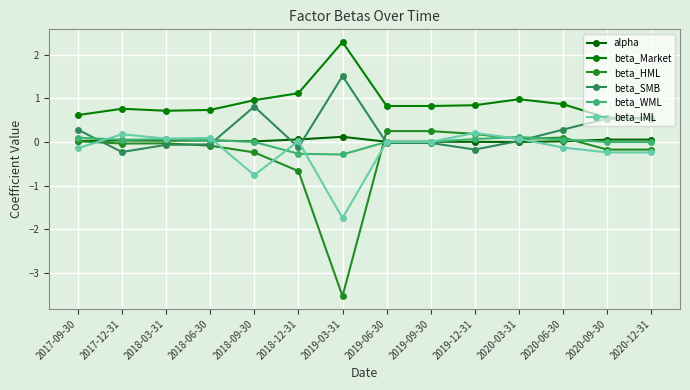

The value of beta_Market at 2019-09-30 is 0.5. True or false?

False